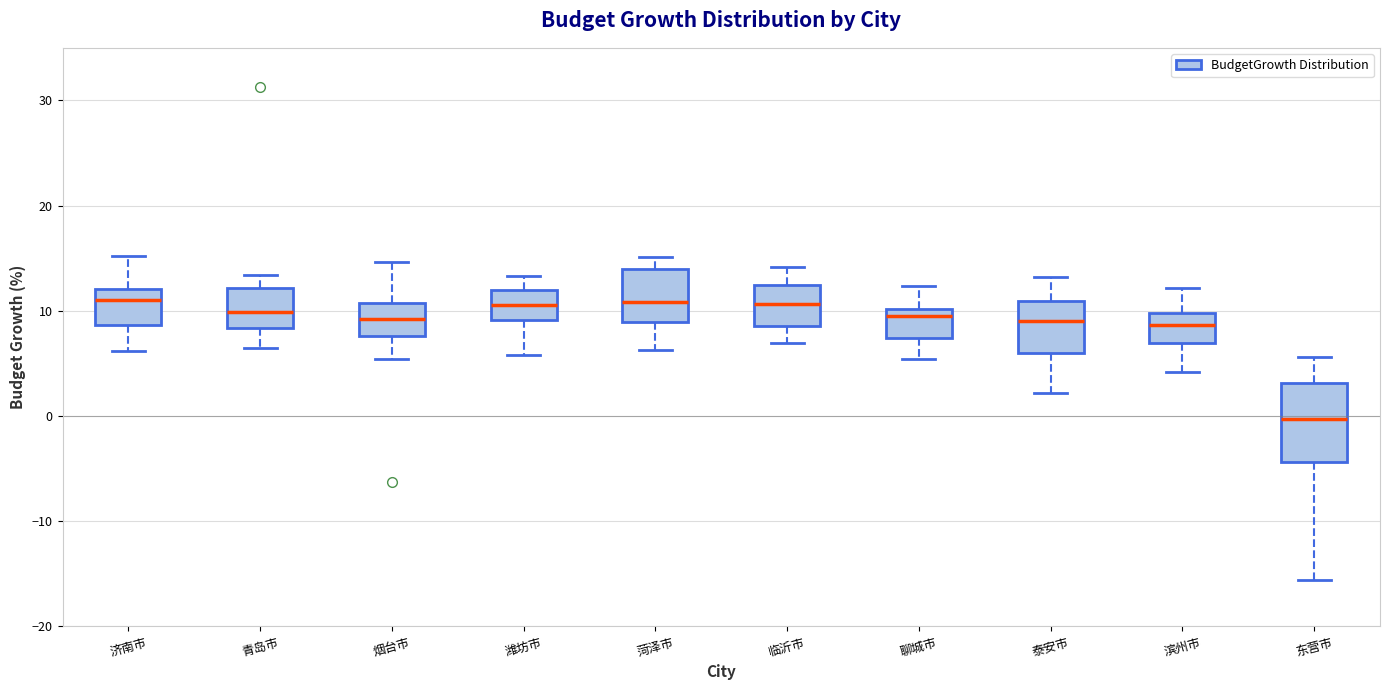

Where is the upper edge of the box for 聊城市 on the y-axis? The values are not printed on the chart, so give them approximately, as read against the axis.

10